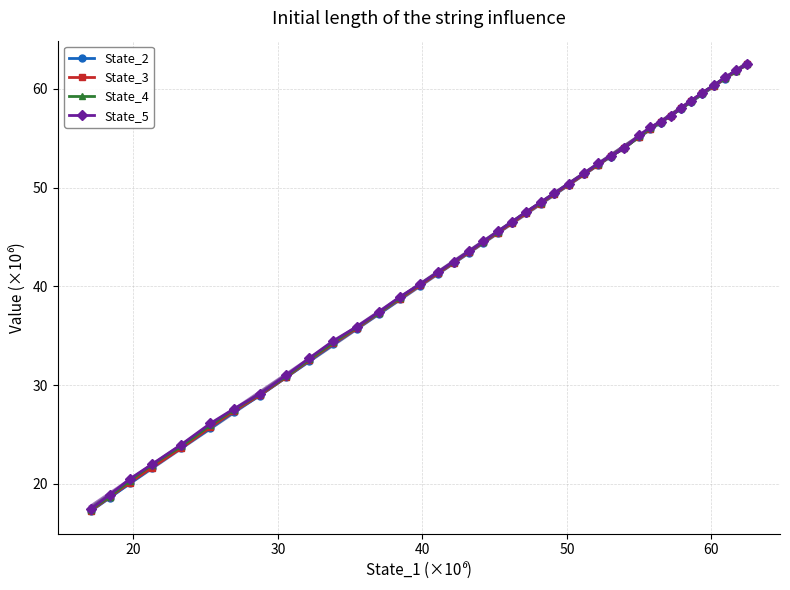

What is the lowest value of the State_2 series?

17.2